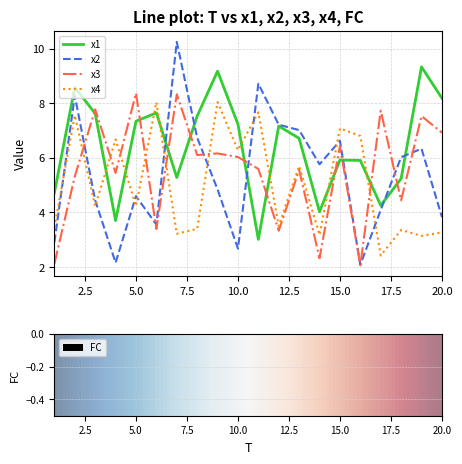

What is the difference between the maximum and second lowest values in the x3 series?

6.2